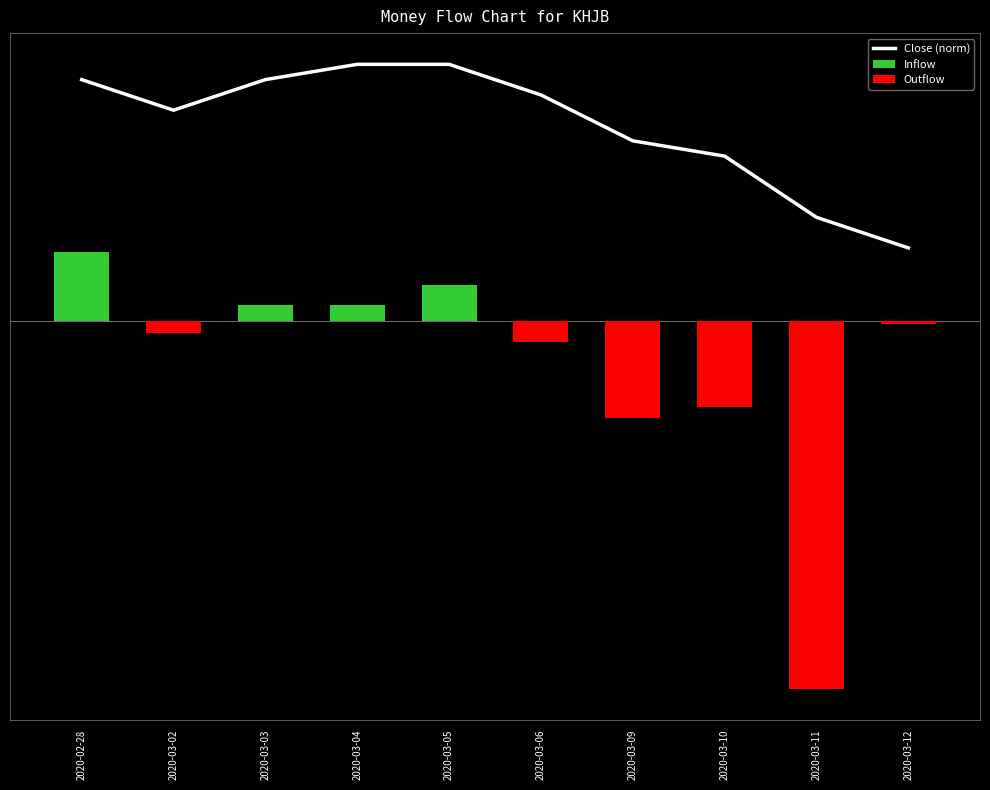

What is the sum of the Outflow values at 2020-03-09 and 2020-03-02?

-0.3